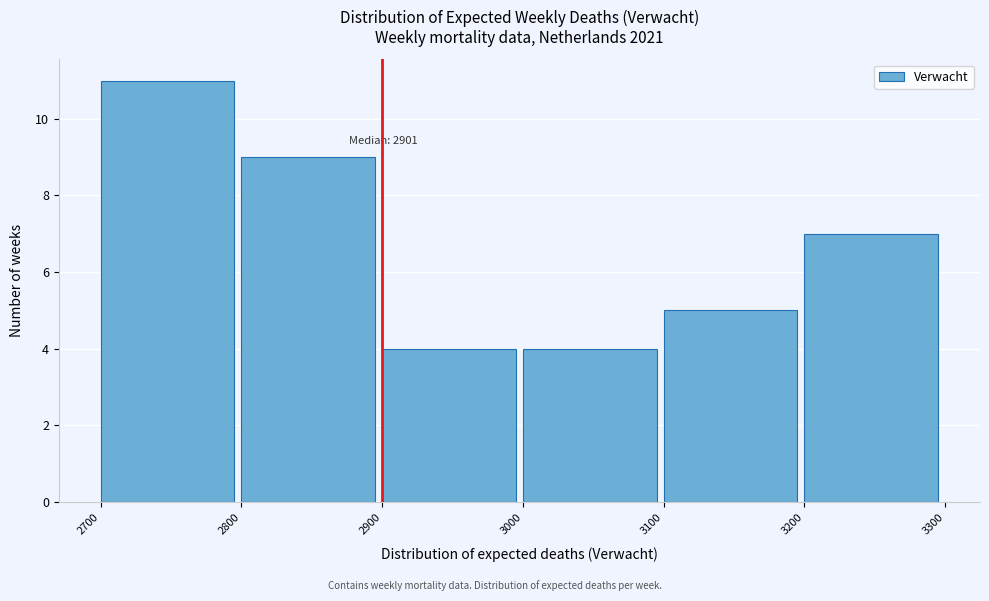

Which range on the x-axis has the tallest bar?

2700 to 2800